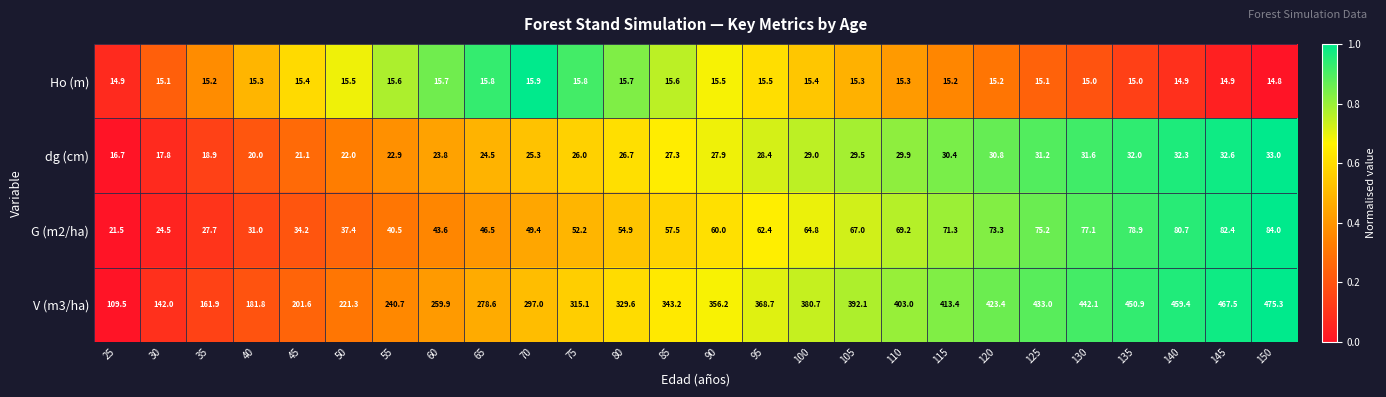

What is the sum of all dg (cm) values?

691.6